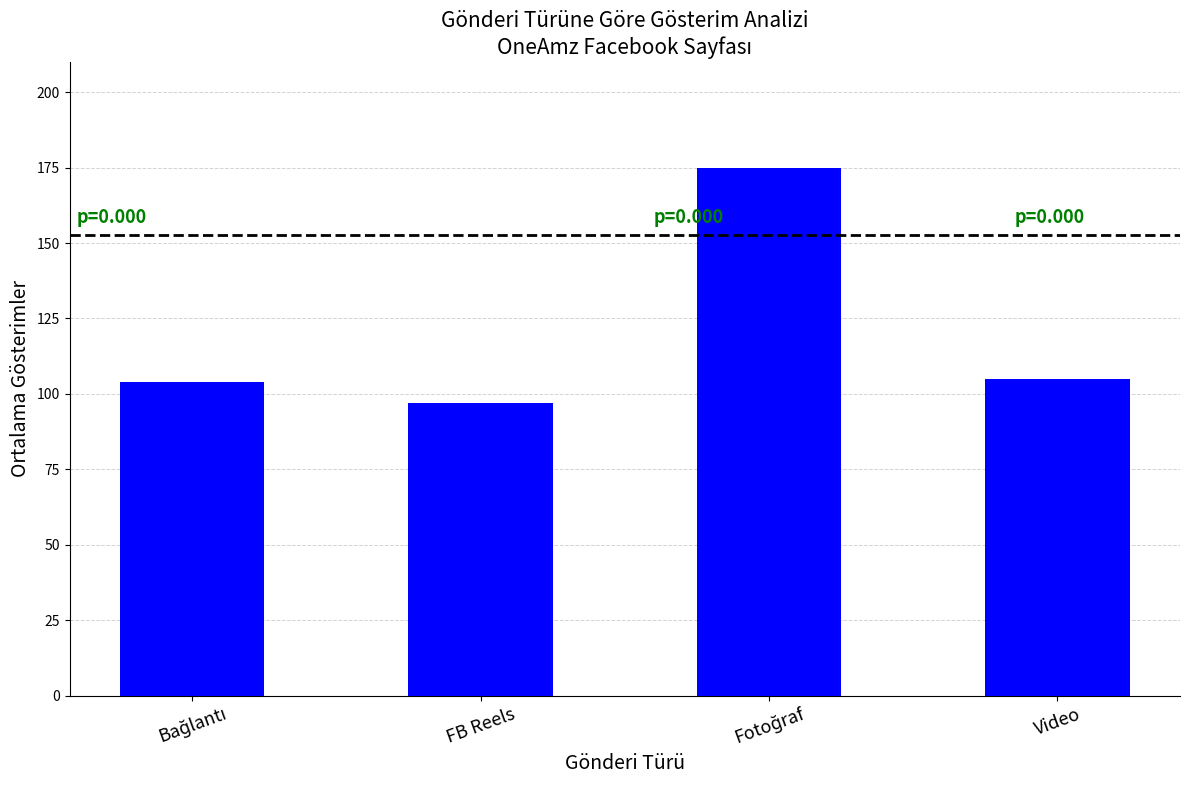

The value at Video is 105. True or false?

True